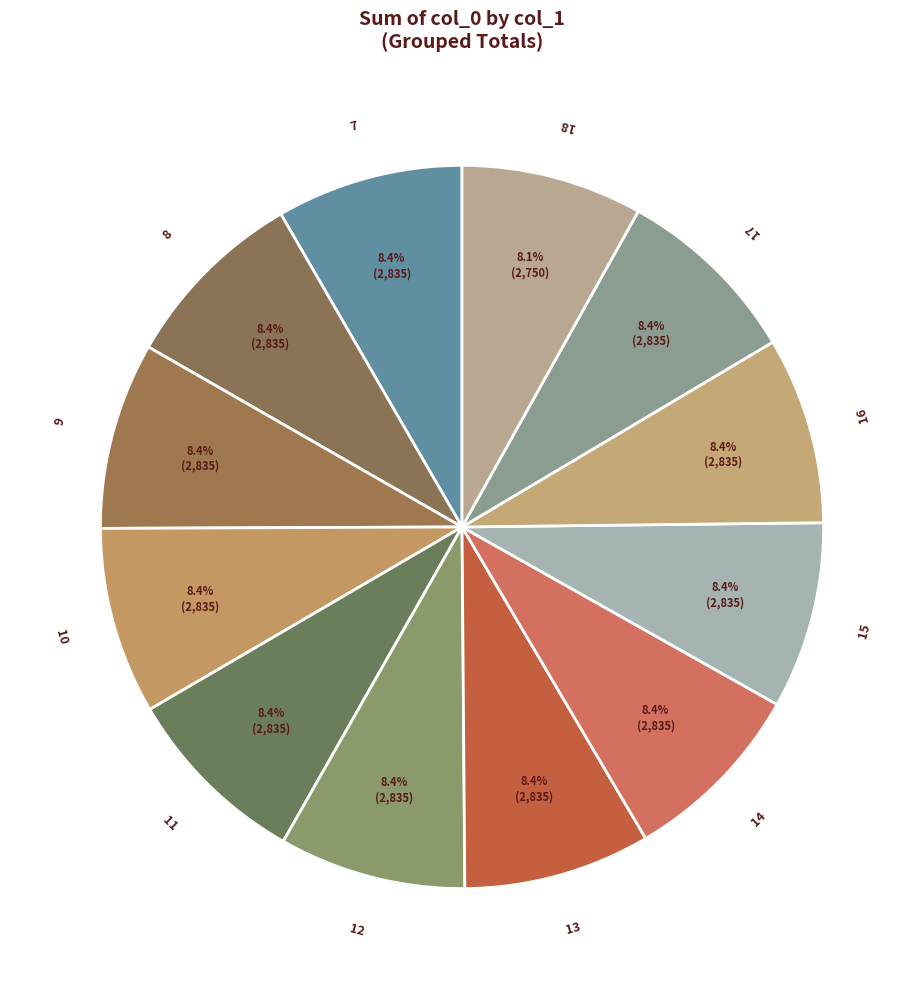

True or false: 8 accounts for 1% of the total.

False